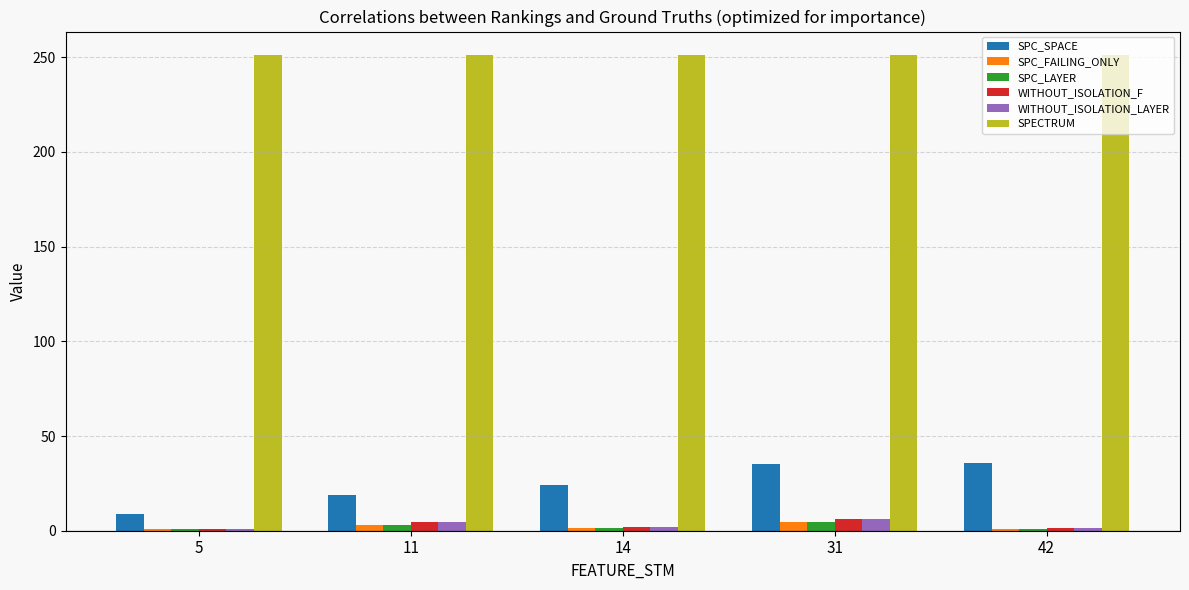

True or false: SPC_FAILING_ONLY has a value of 1.0 at 42.

True